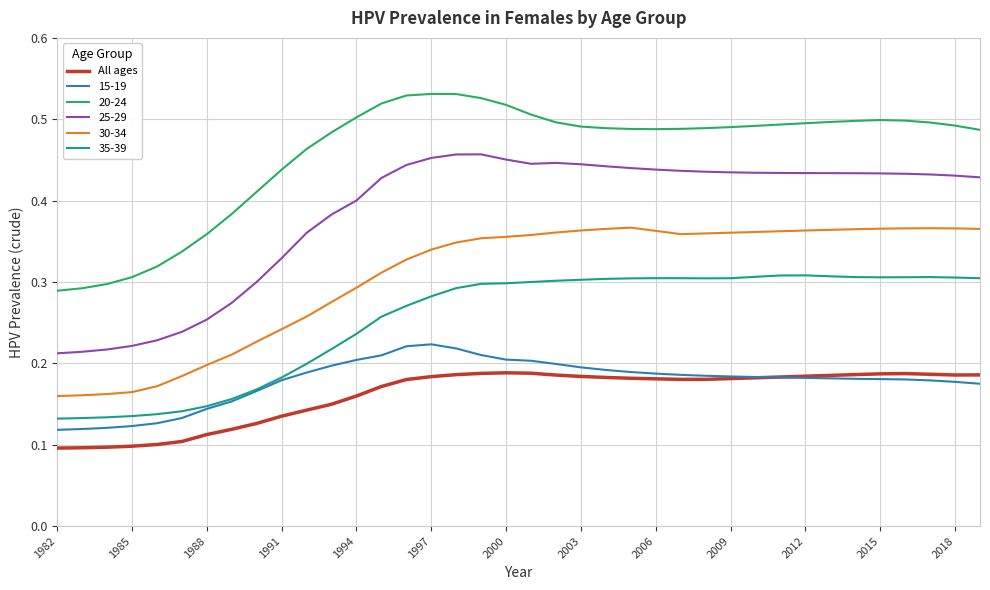

List the series in order of their peak value, highest first.

20-24, 25-29, 30-34, 35-39, 15-19, All ages